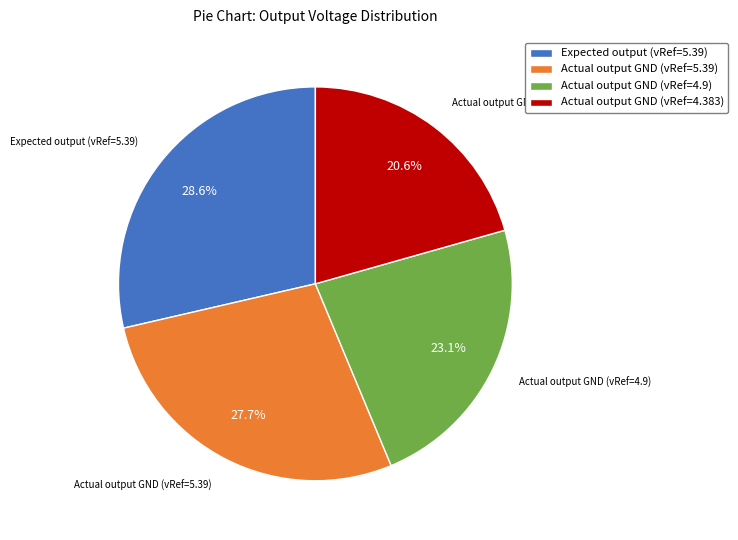

Which category has the biggest portion of the pie?

Expected output (vRef=5.39)